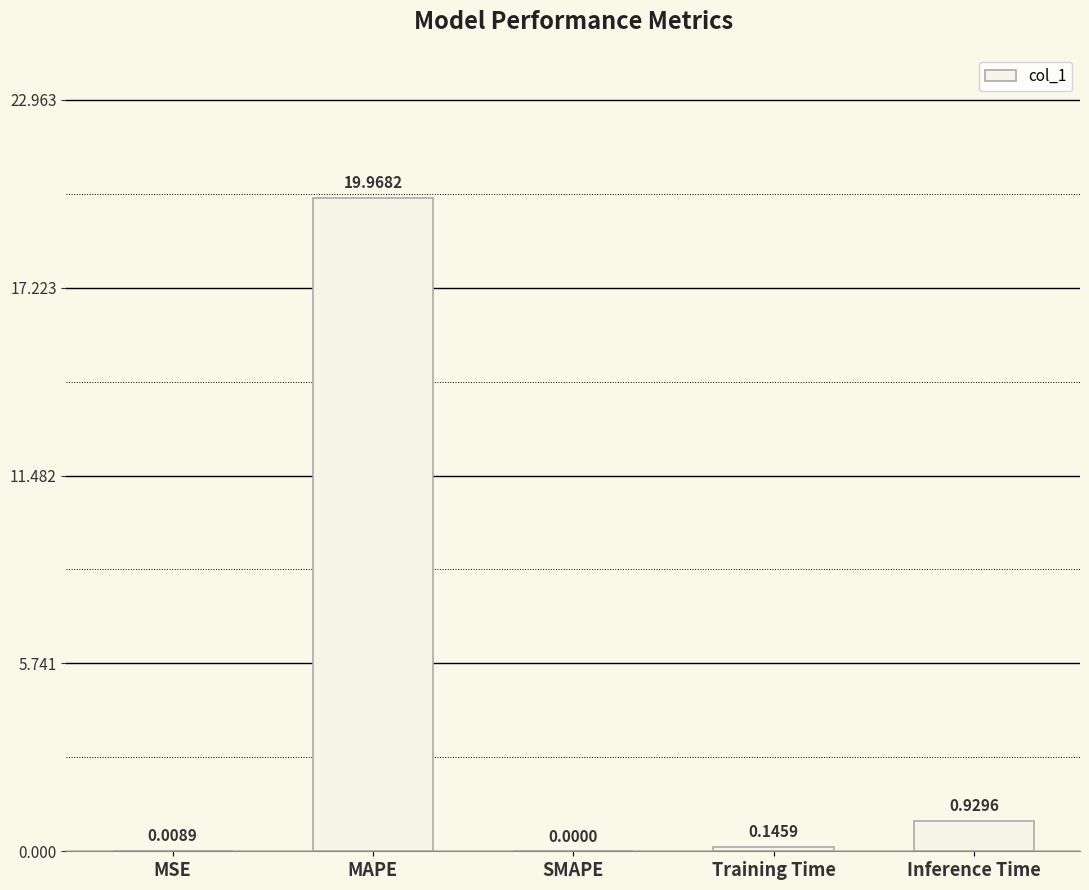

At which category does the chart reach its peak across all series?

MAPE